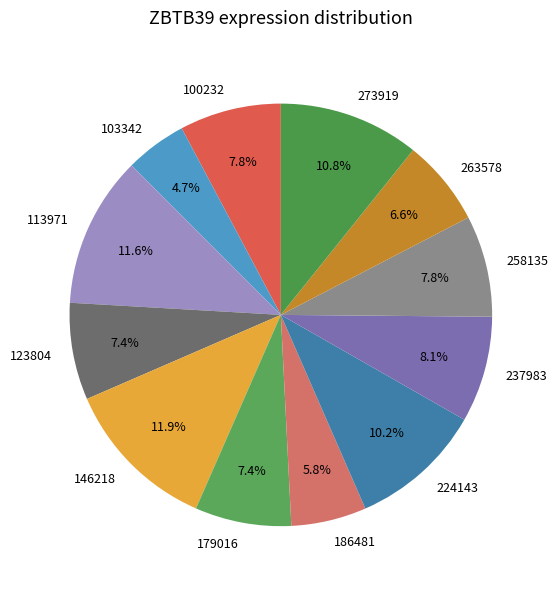

Does 123804 represent more than half of the total?

No